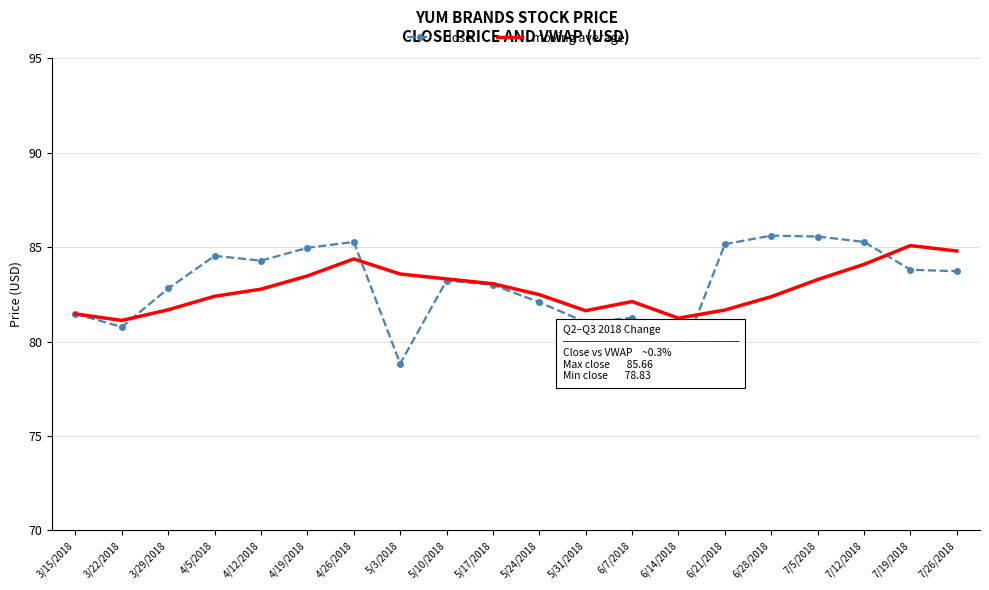

What is the maximum value shown in the chart?

85.6